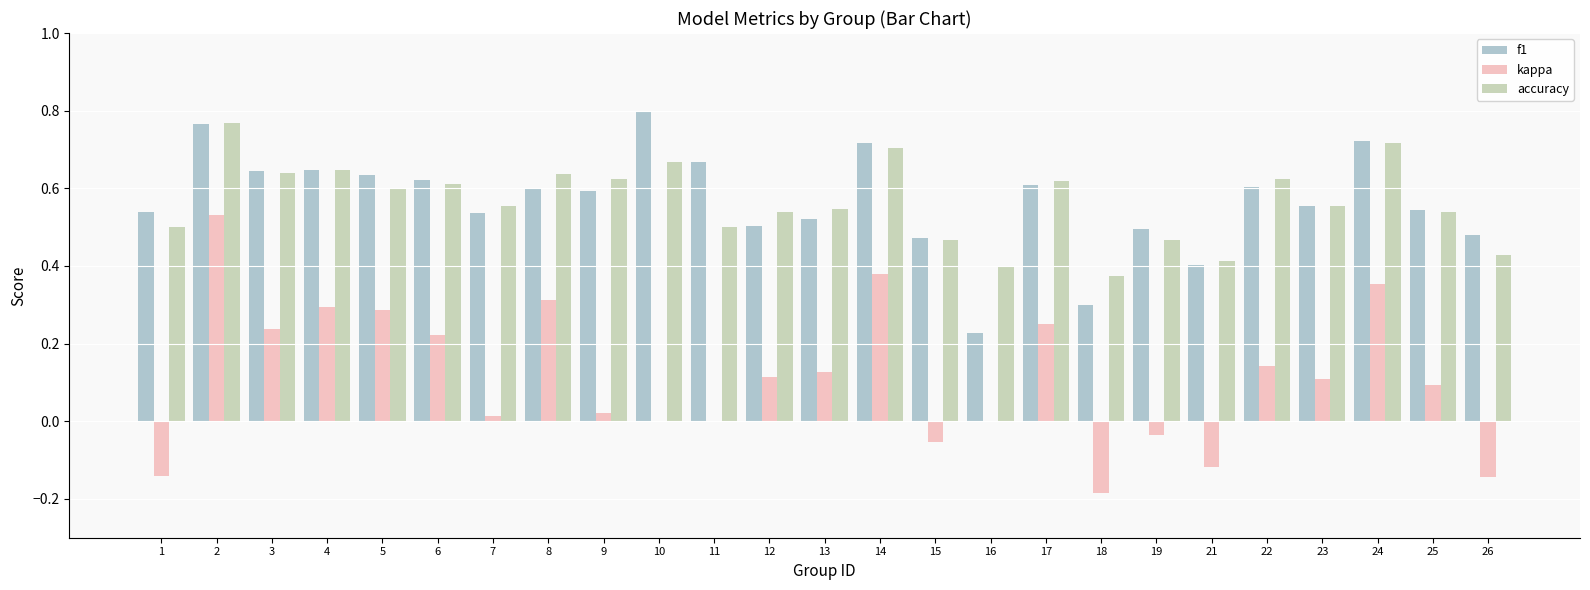

How many distinct data groups are displayed?

3